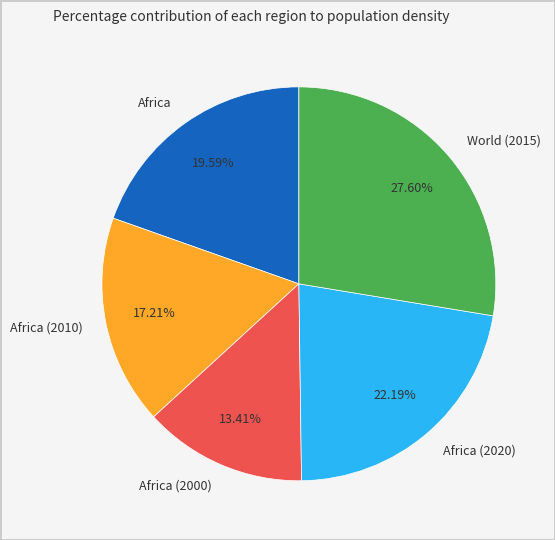

Is Africa the majority of the pie?

No